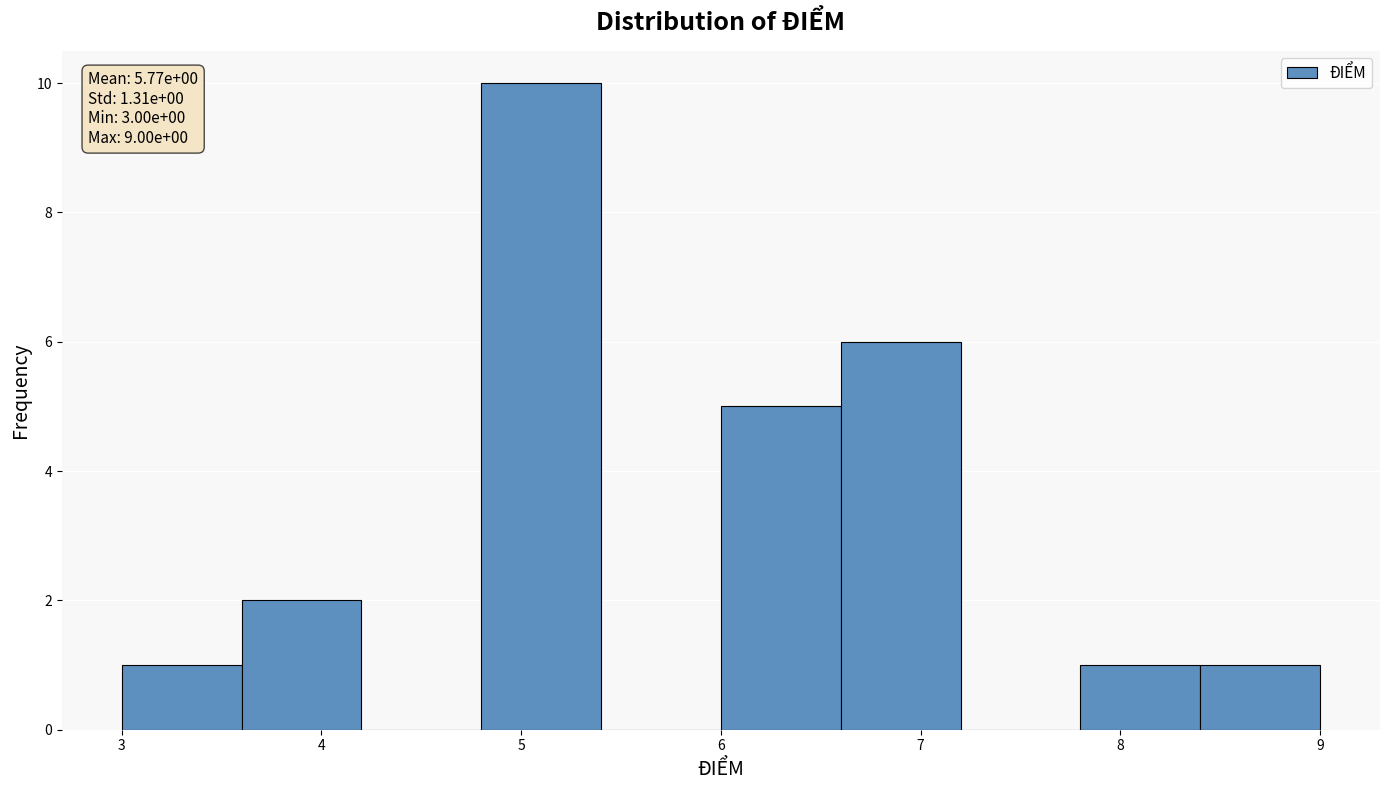

Over which range of the x-axis is the bar tallest?

4.8 to 5.4